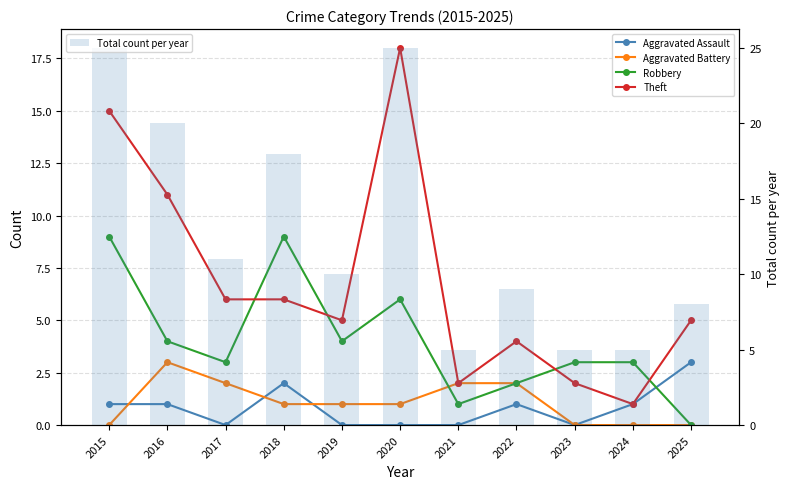

What is the maximum value shown in the chart?

25